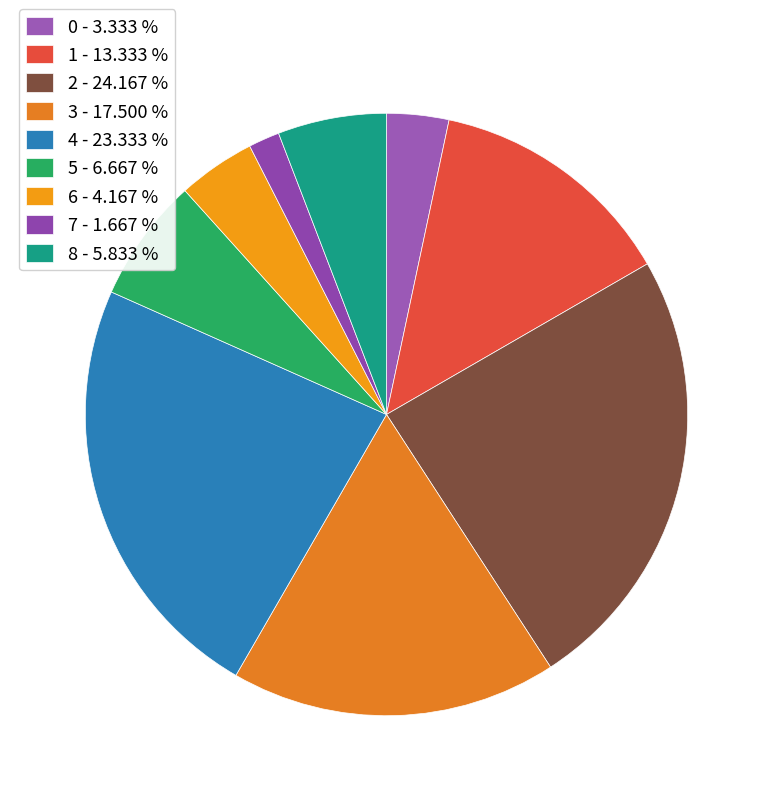

How many slices are in this pie chart?

9